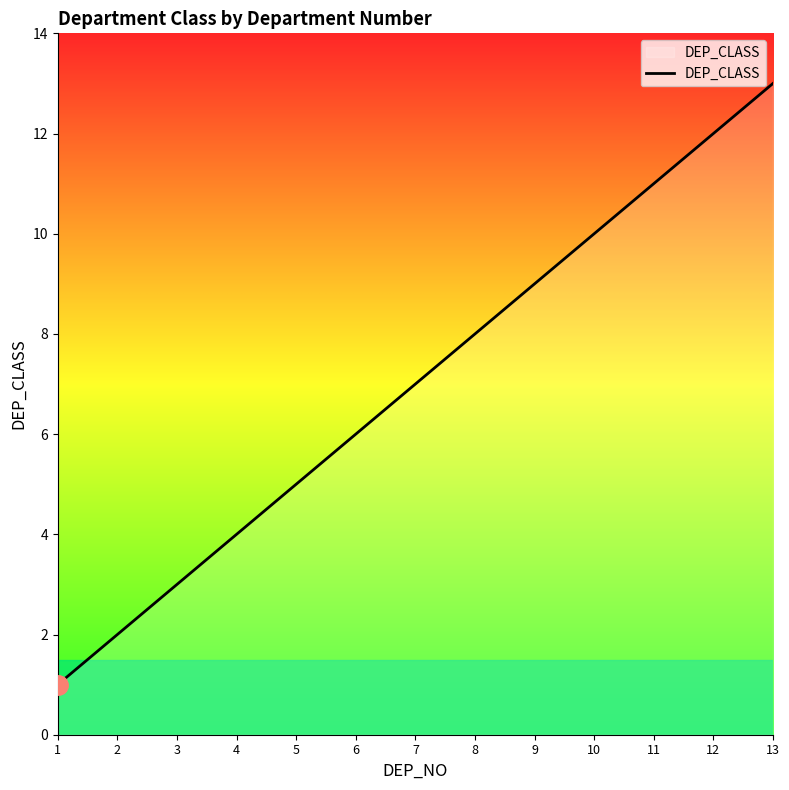

How many lines are shown in the chart?

1